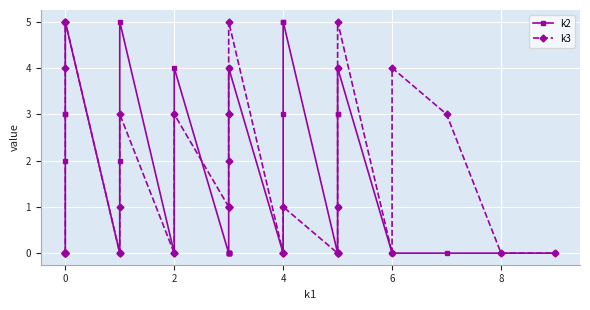

Is this an area chart (filled region under the line)?

No